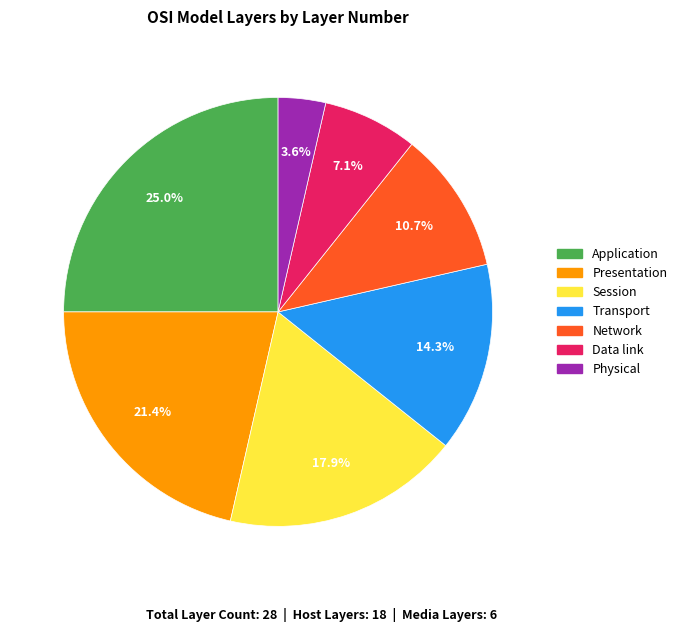

Count the number of slices in the pie.

7